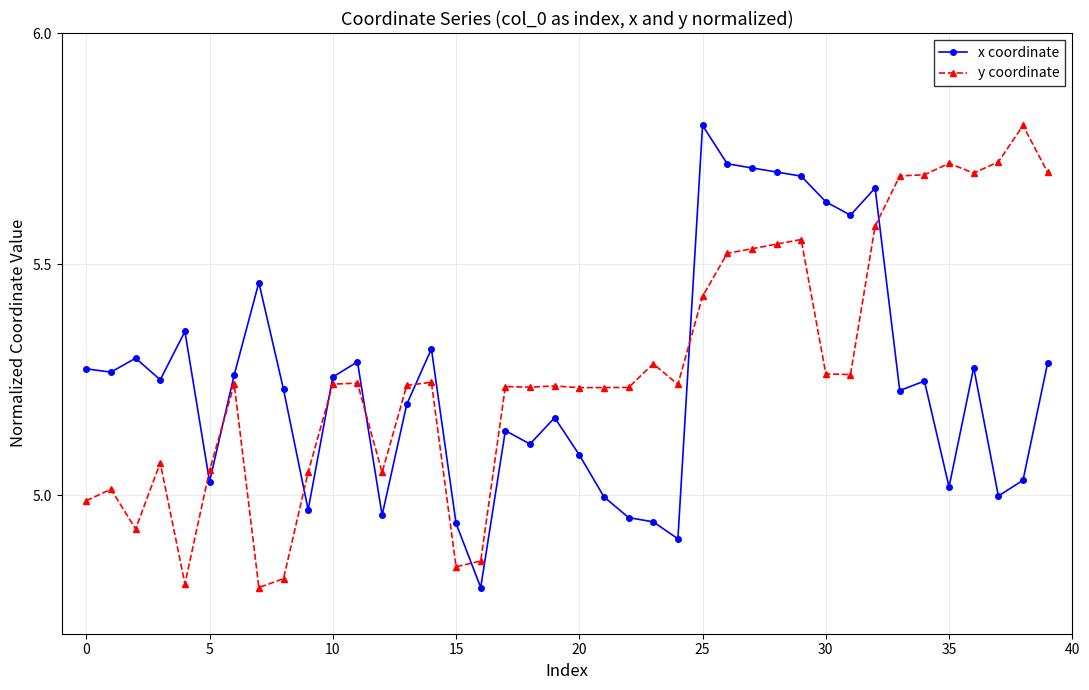

True or false: y coordinate and x coordinate cross at least once.

True